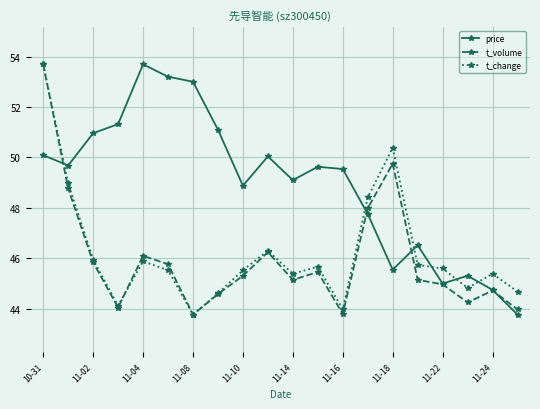

What is the maximum value for t_change?

53.7